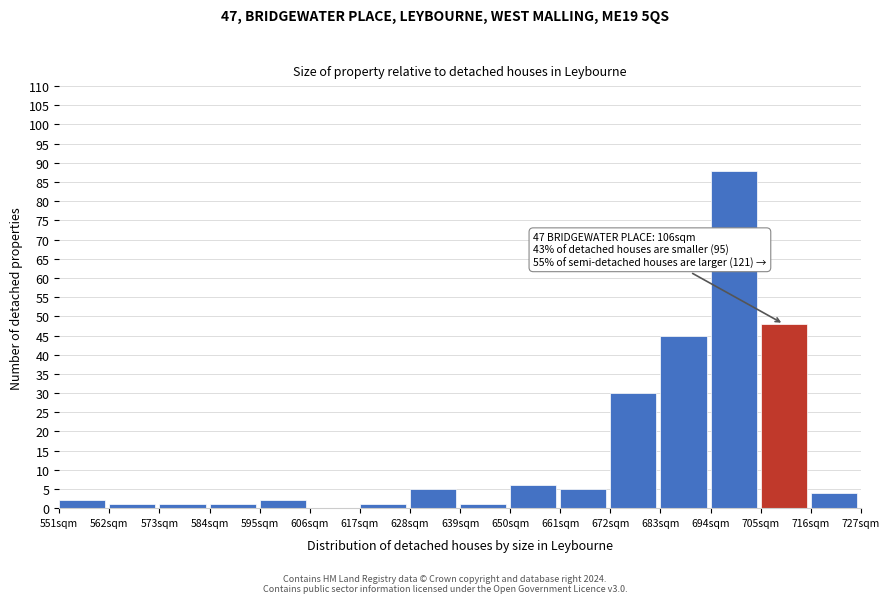

Which range on the x-axis has the tallest bar?

694 to 705